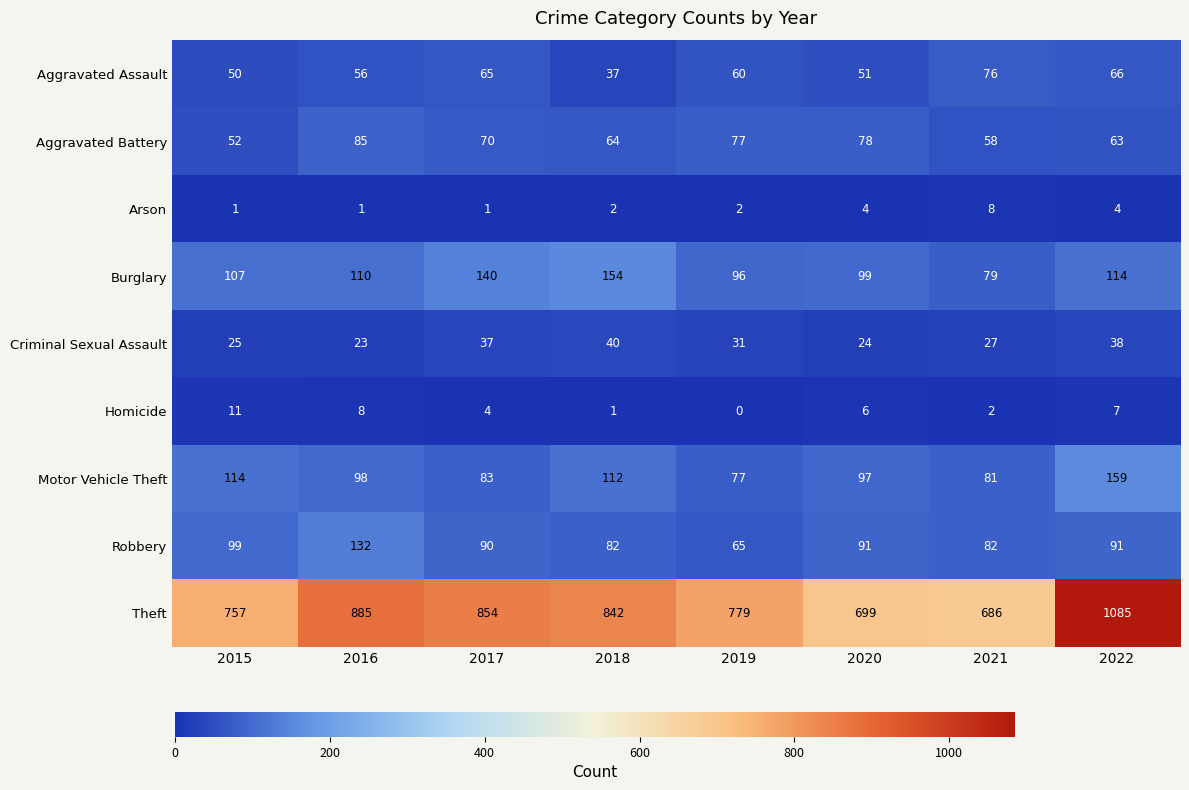

At how many categories does at least one series exceed 924?

1